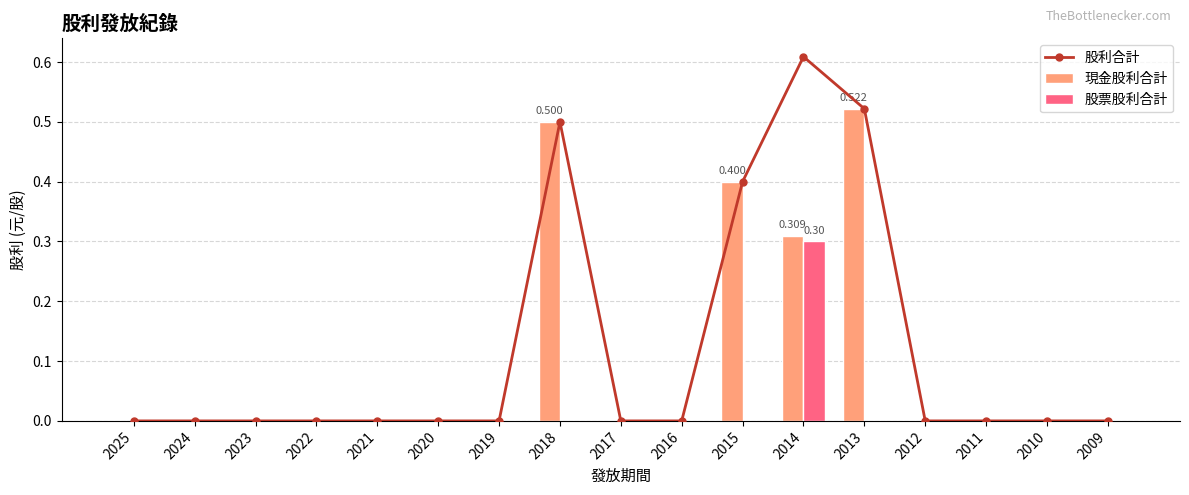

List the series in order of their overall mean, lowest first.

股票股利合計, 現金股利合計, 股利合計